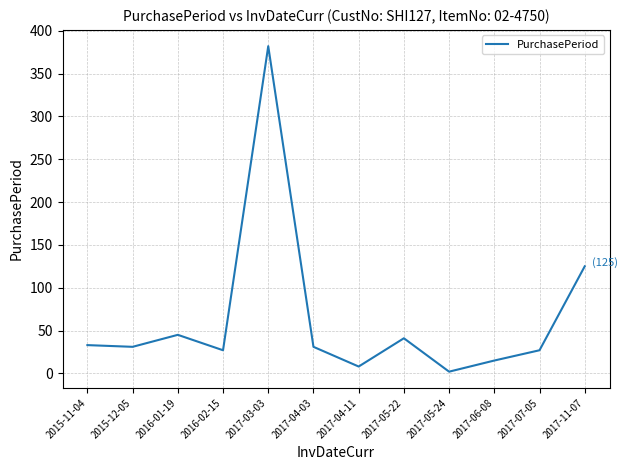

What is the smallest value displayed?

2